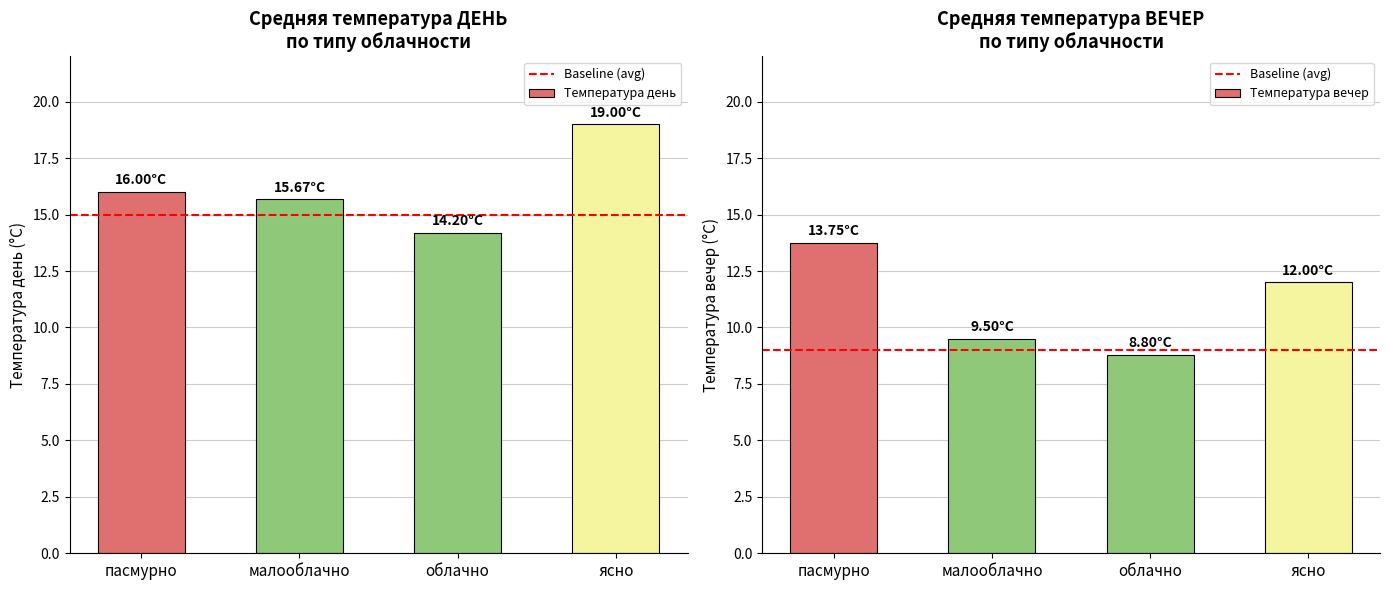

The chart shows a value of 19.0 at ясно. True or false?

True